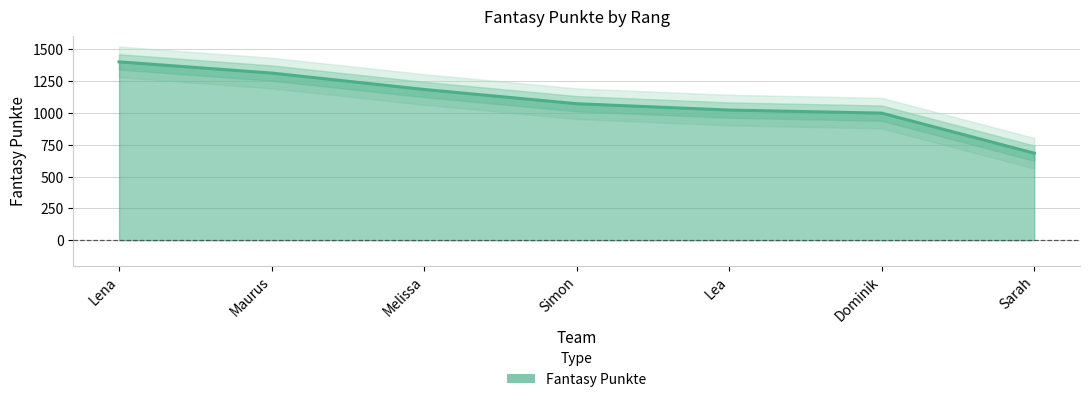

What is the minimum value shown in the chart?

684